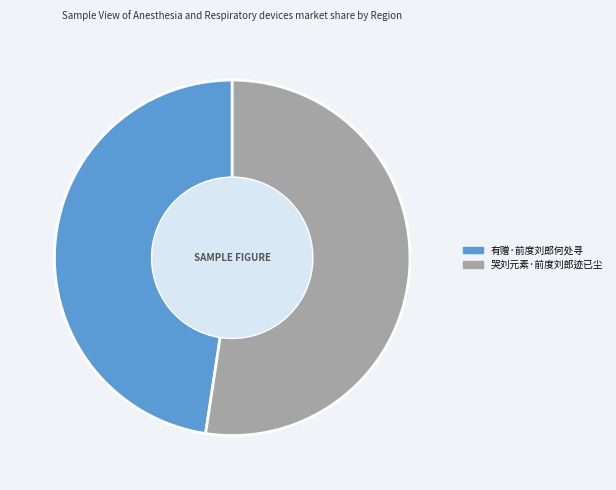

Approximately how many times larger is the value at 有赠·前度刘郎何处寻 compared to 哭刘元素·前度刘郎迹已尘?

0.9